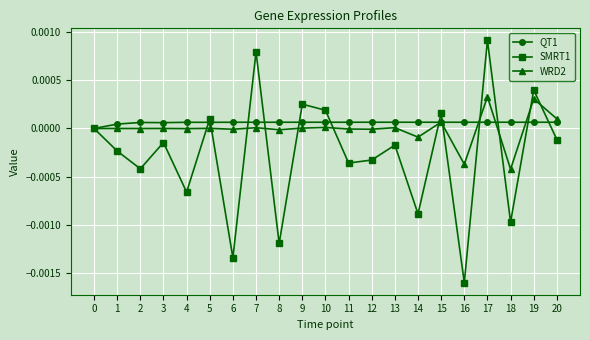

Is the value of SMRT1 at 14 greater than the value of WRD2 at 18?

No